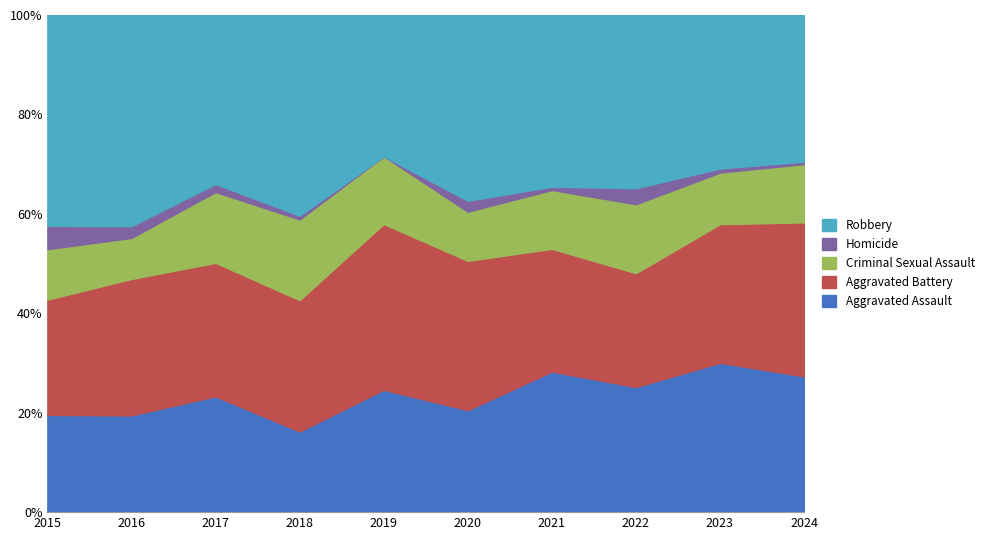

Which series has the largest range (max minus min)?

Aggravated Assault